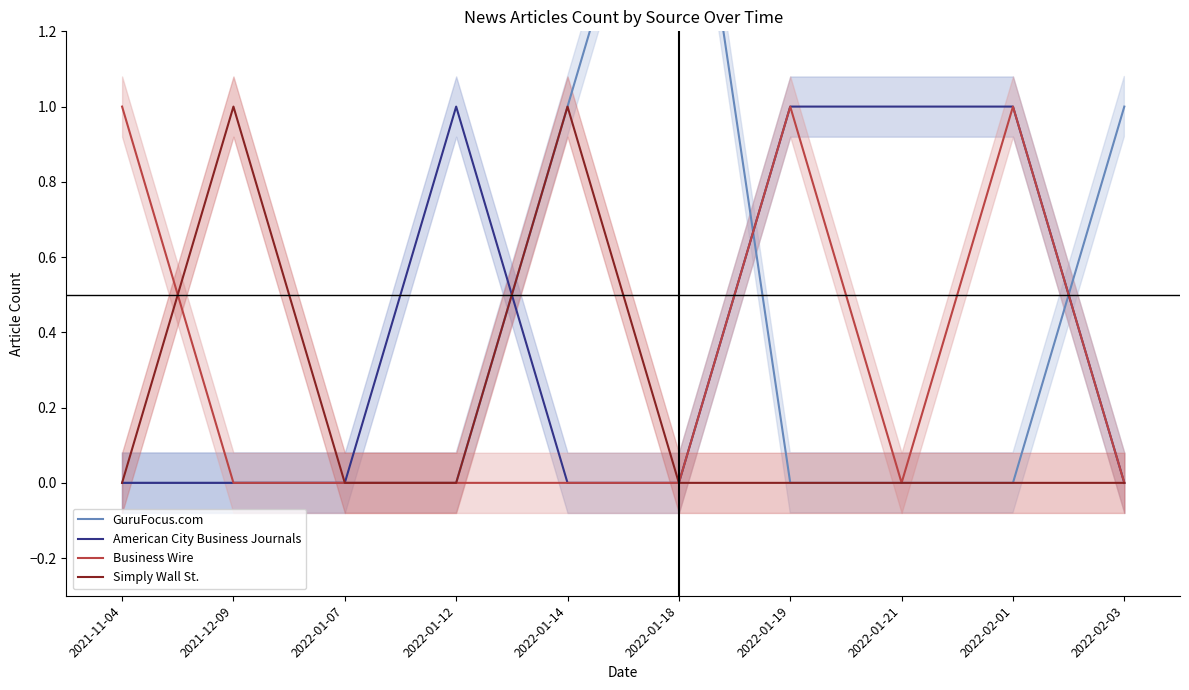

Between 2022-01-19 and 2022-01-14, which is larger?

2022-01-14